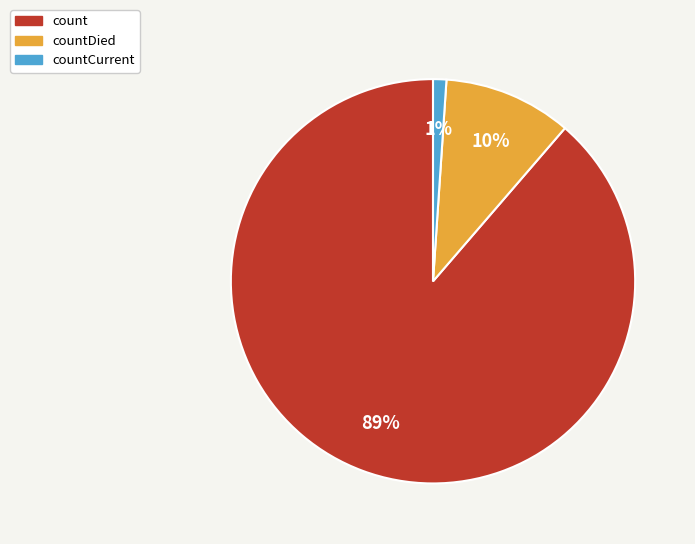

Is there a majority slice in this chart?

Yes